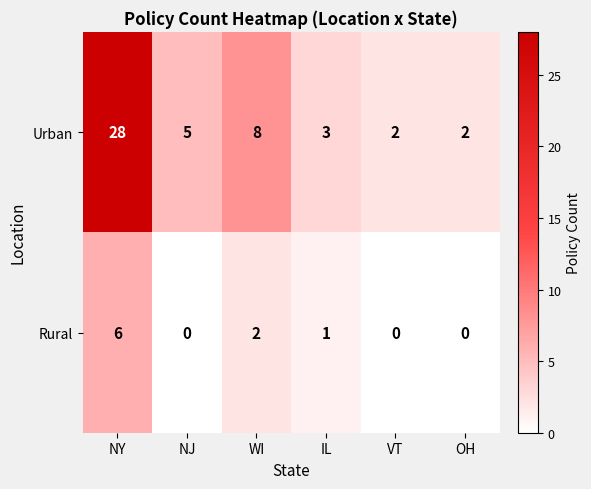

Which series has the largest range (max minus min)?

Urban